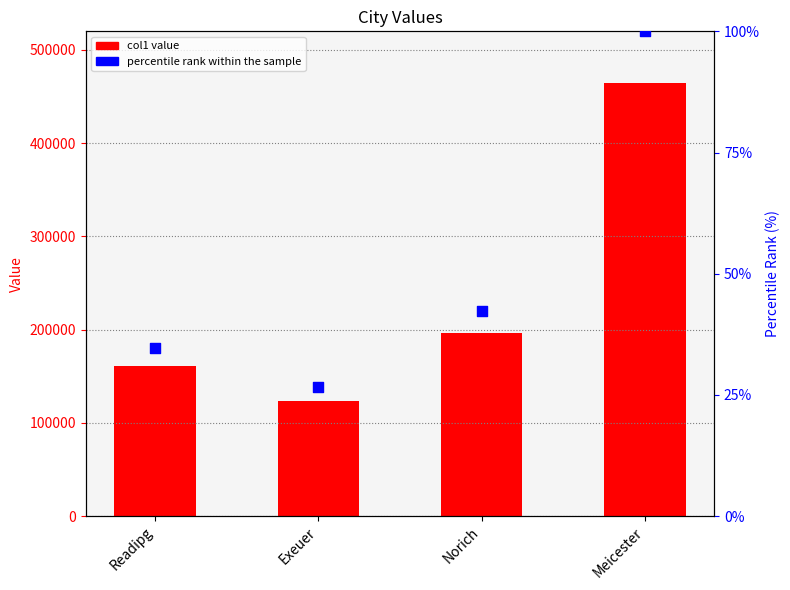

What are all the series names shown in the legend?

col1, percentile rank